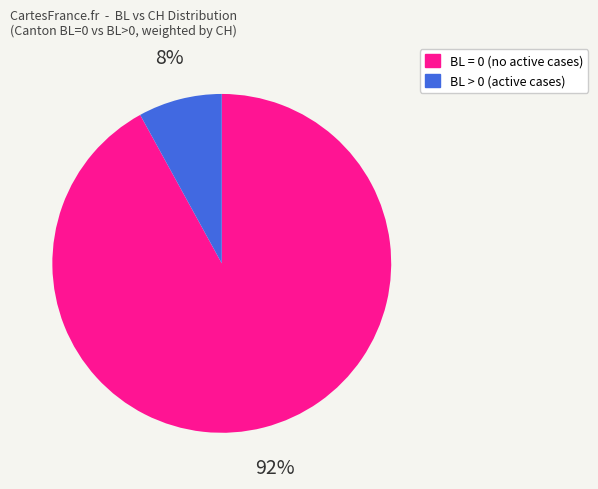

To the nearest percent, what is the difference between the largest and smallest slice percentages?

84%